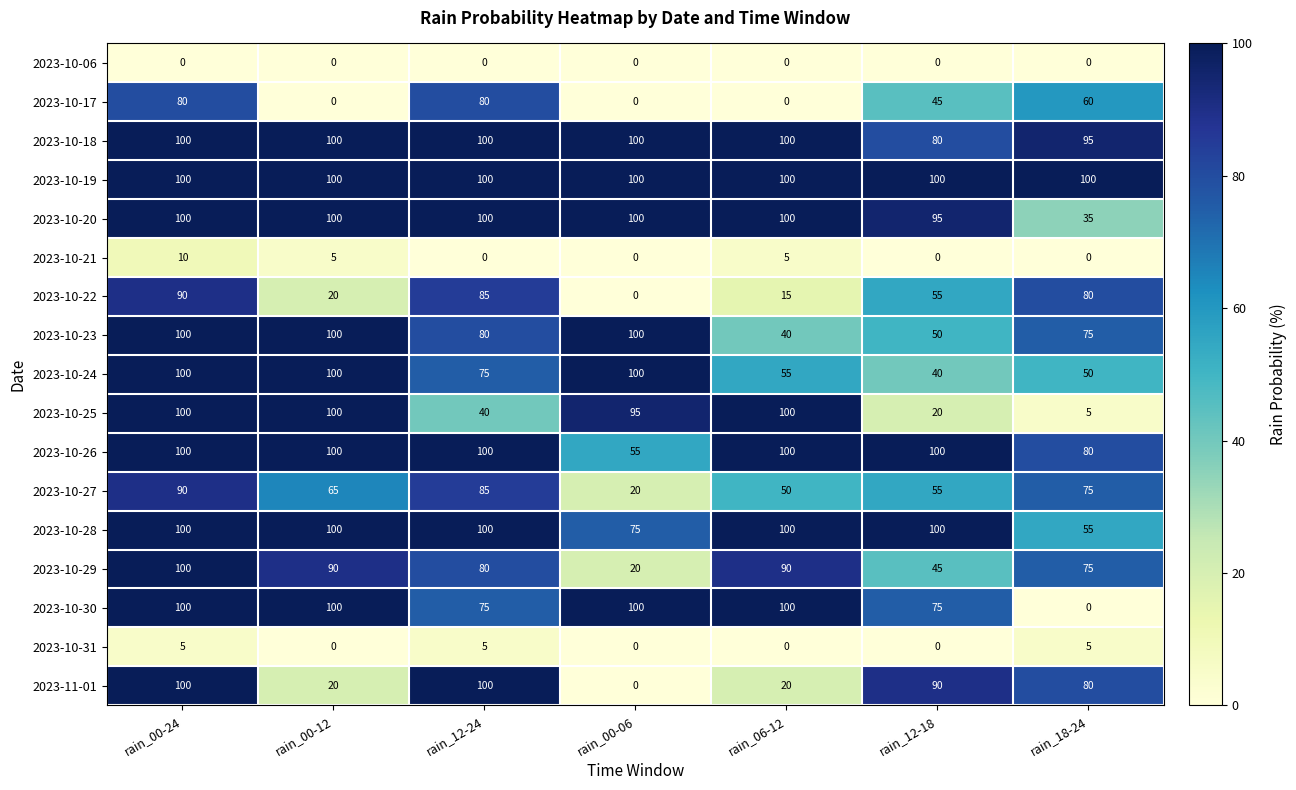

What is the maximum value shown in the chart?

100